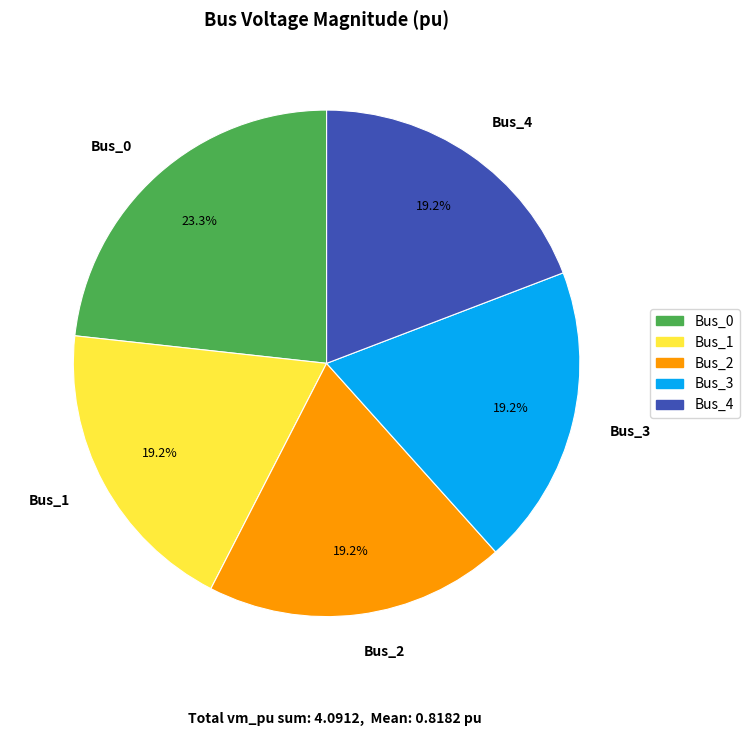

To the nearest percent, what is the average slice percentage?

20%